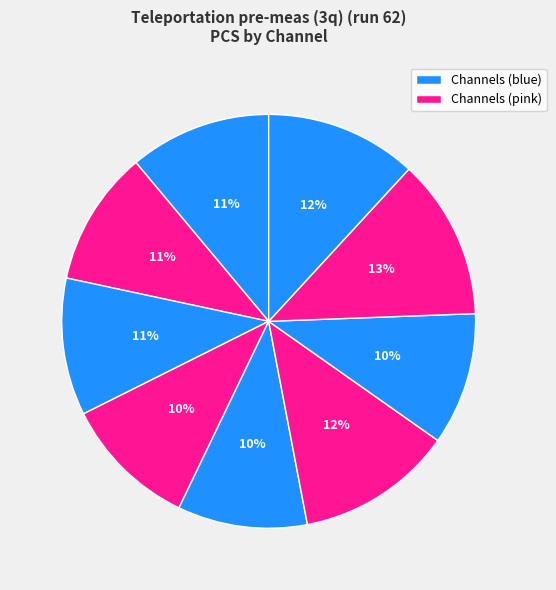

Count the number of slices in the pie.

9